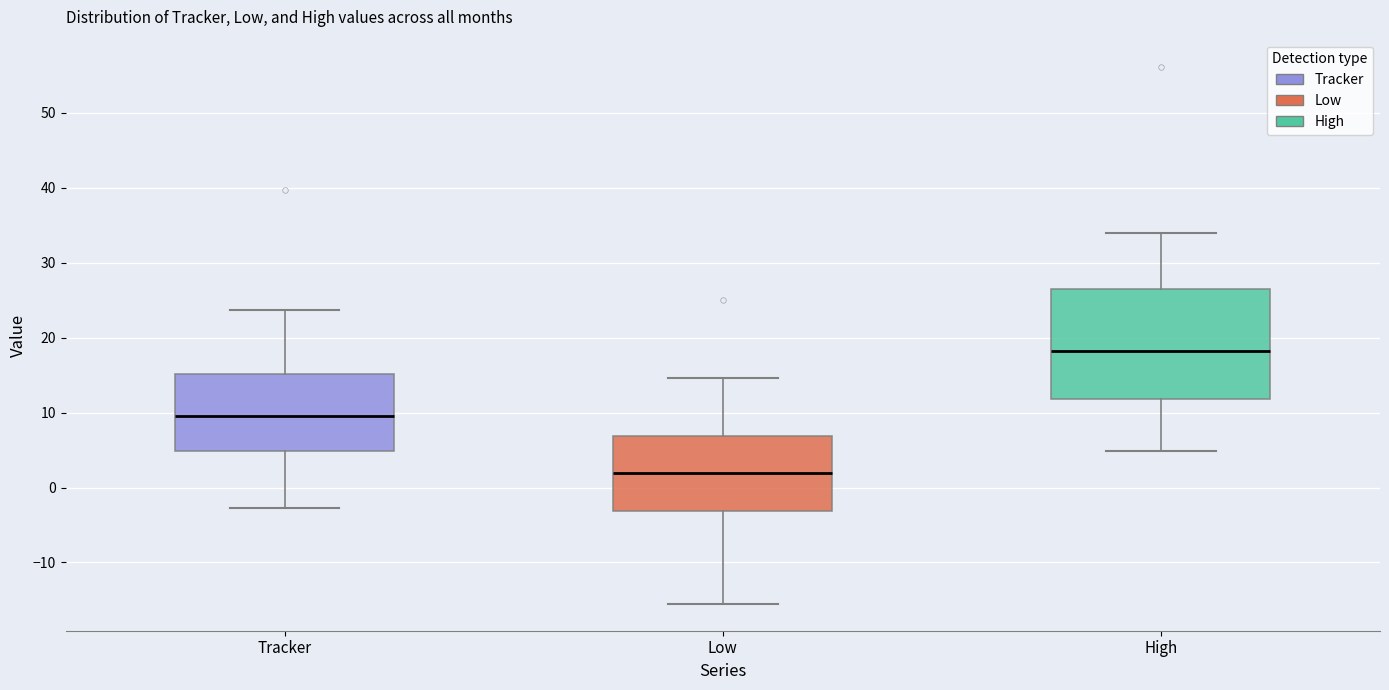

Reading left to right, transcribe this box plot: for each box, give where its median line is, the range the box spans, and where its two whiskers end, as read against the y-axis. The values are not printed on the chart, so give them approximately, as read against the axis.

Tracker: median 10, box 5 to 15, whiskers -3 to 24
Low: median 2, box -3 to 7, whiskers -16 to 15
High: median 18, box 12 to 26, whiskers 5 to 34